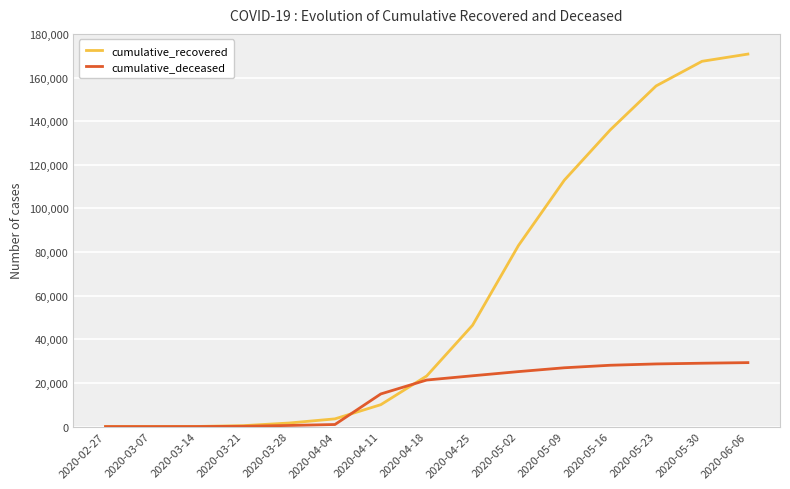

What is the spread (max minus min) of values at 2020-04-25?

23183